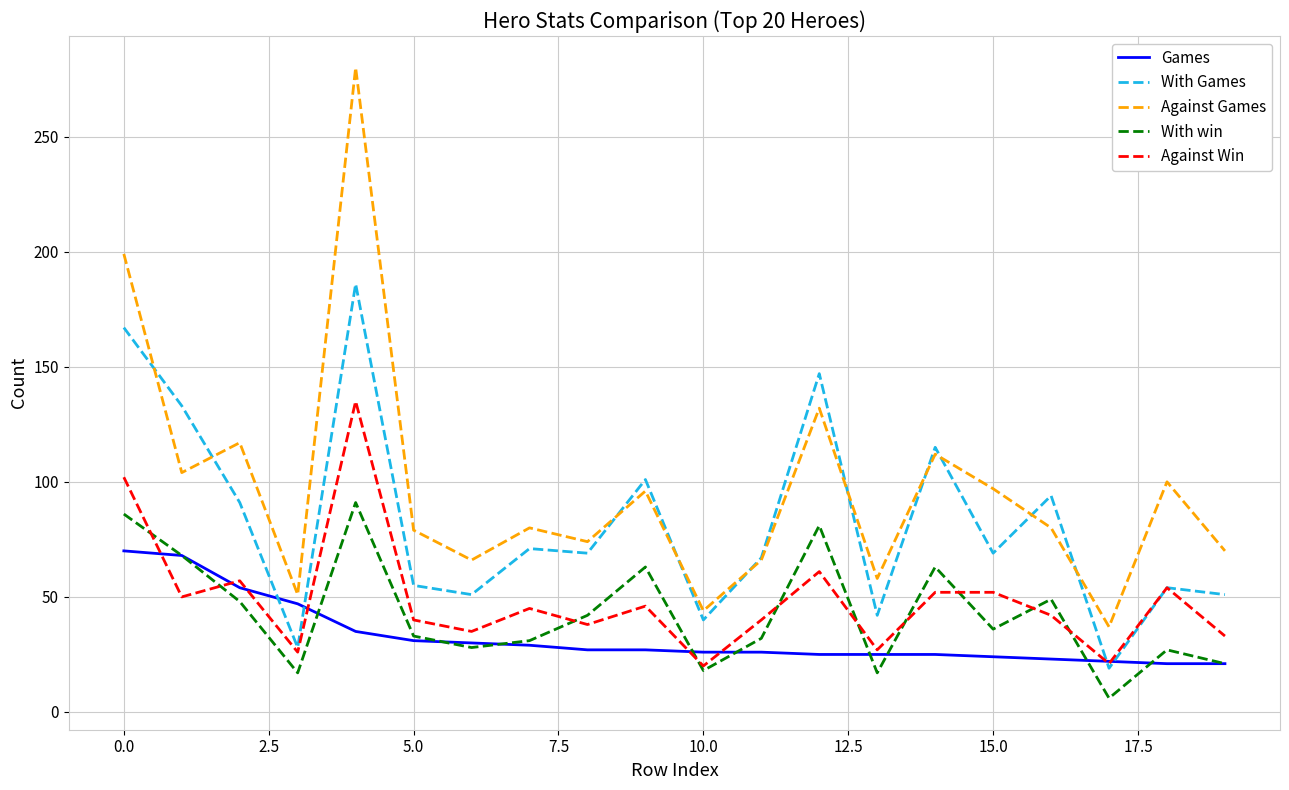

What is the difference between the second highest and minimum values in the With Games series?

148